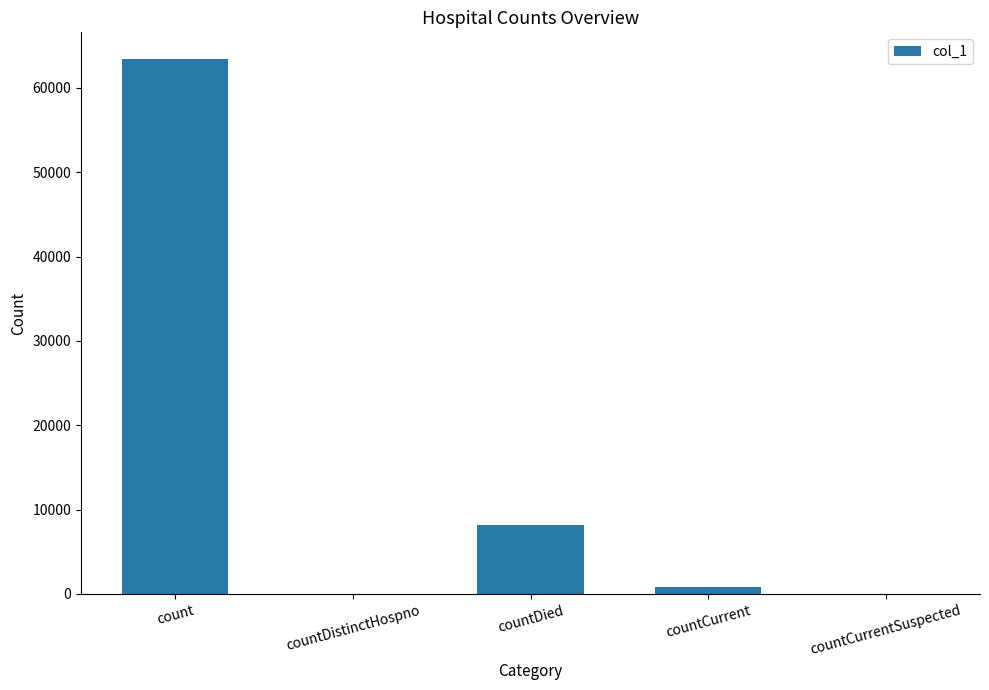

What value does the data have at countDied?

8236